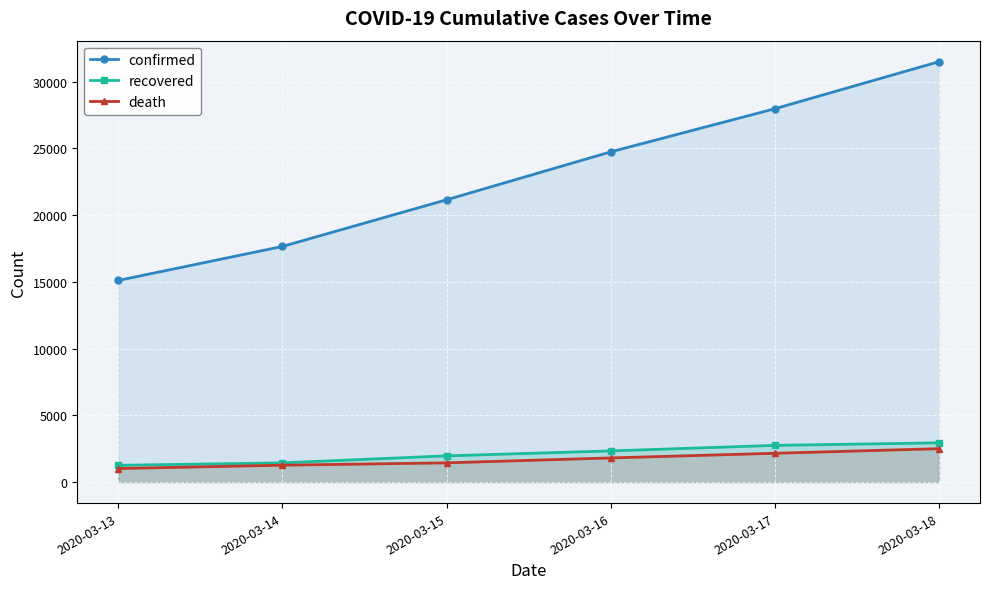

Which has a higher value, 2020-03-14 or 2020-03-15?

2020-03-15